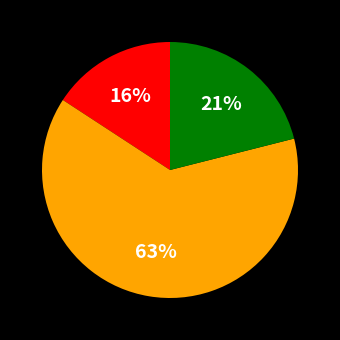

To the nearest percent, what is the average slice percentage?

33%